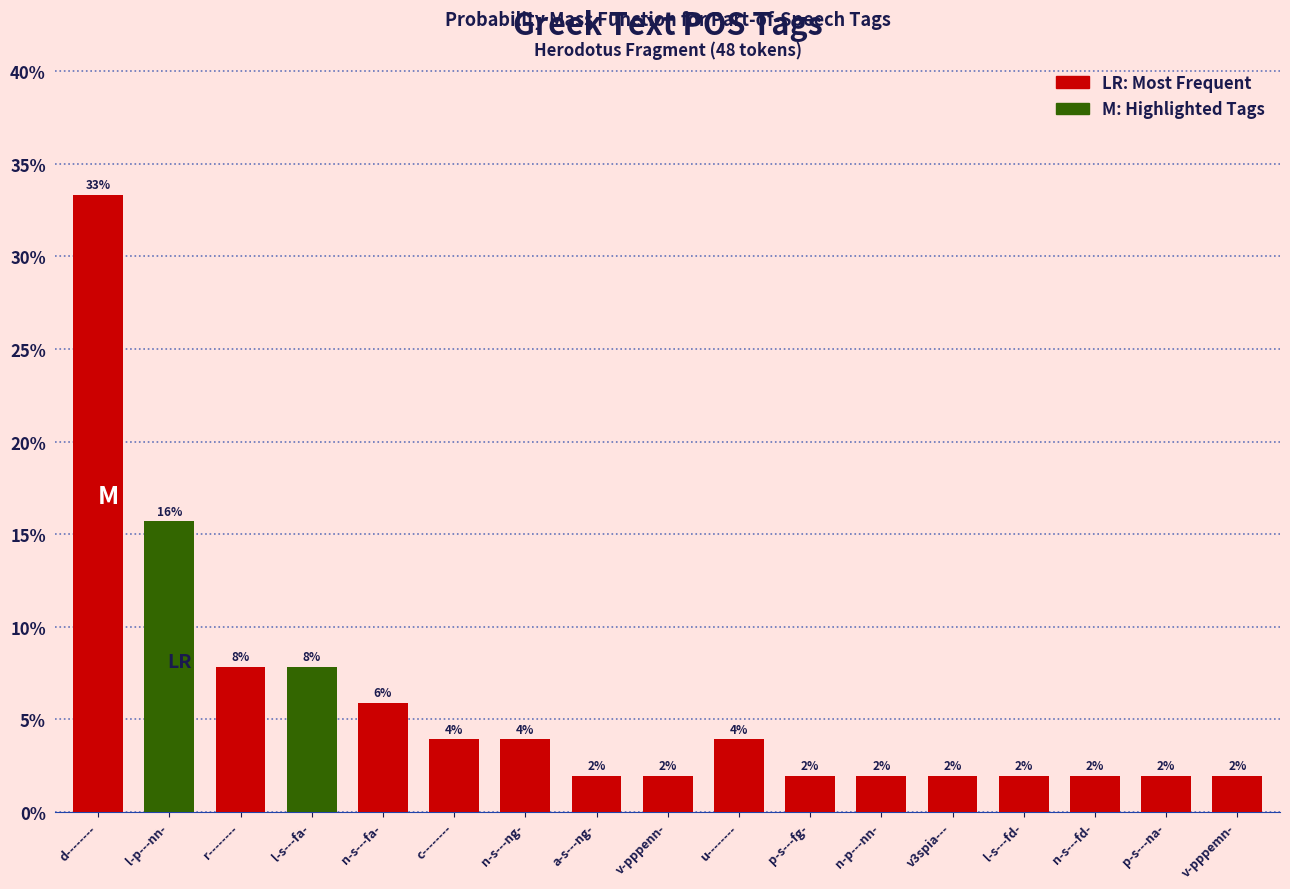

True or false: the data shows 33.3 at d--------.

True